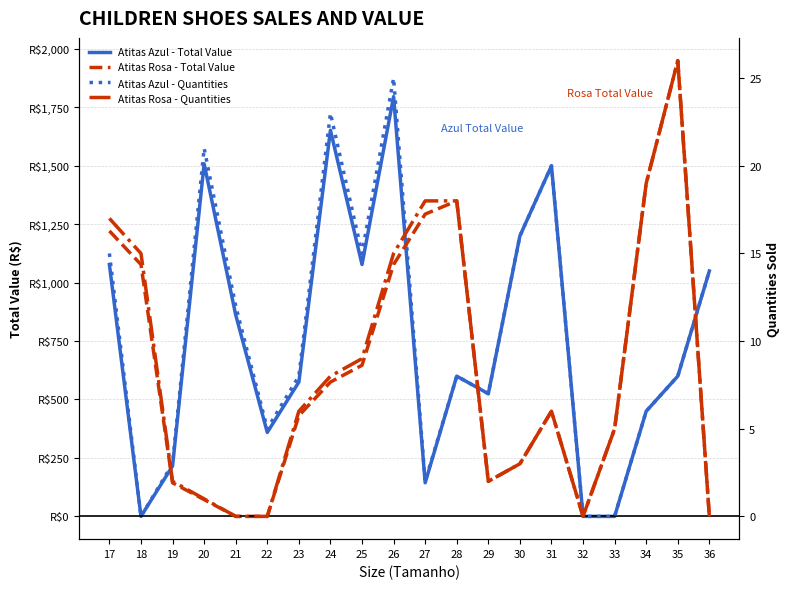

Is it true that Atitas Azul - Quantities equals 13.7 at 23?

False